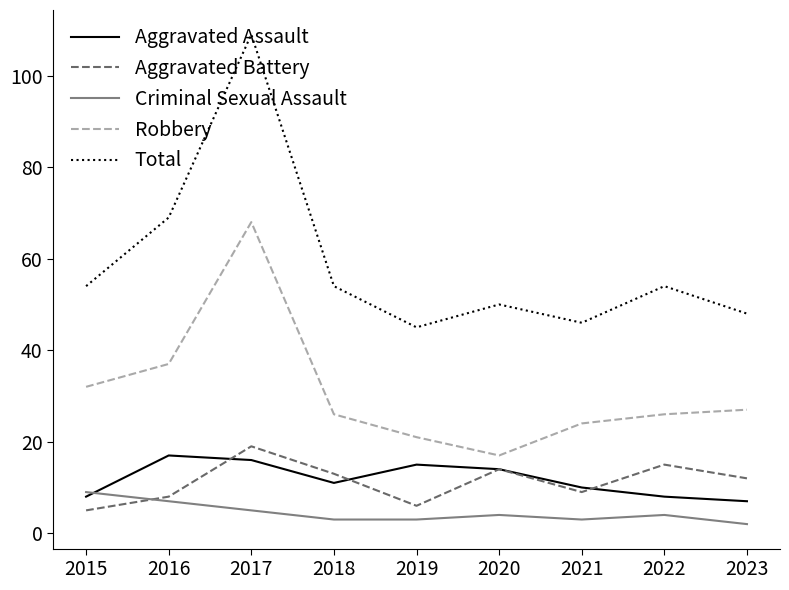

True or false: Robbery has more than 1 points higher than both neighbors.

False